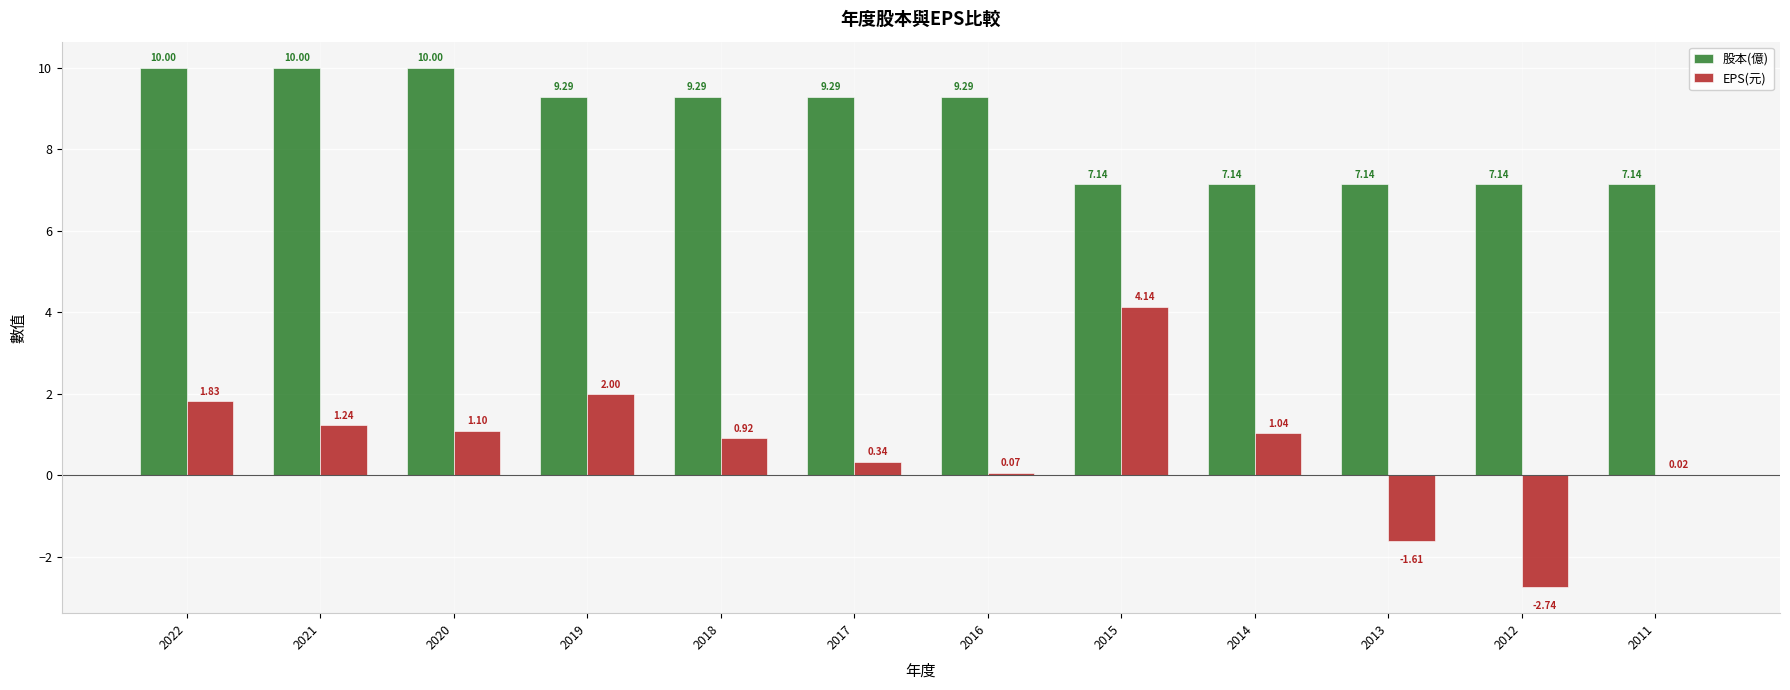

How many groups of bars are there?

12